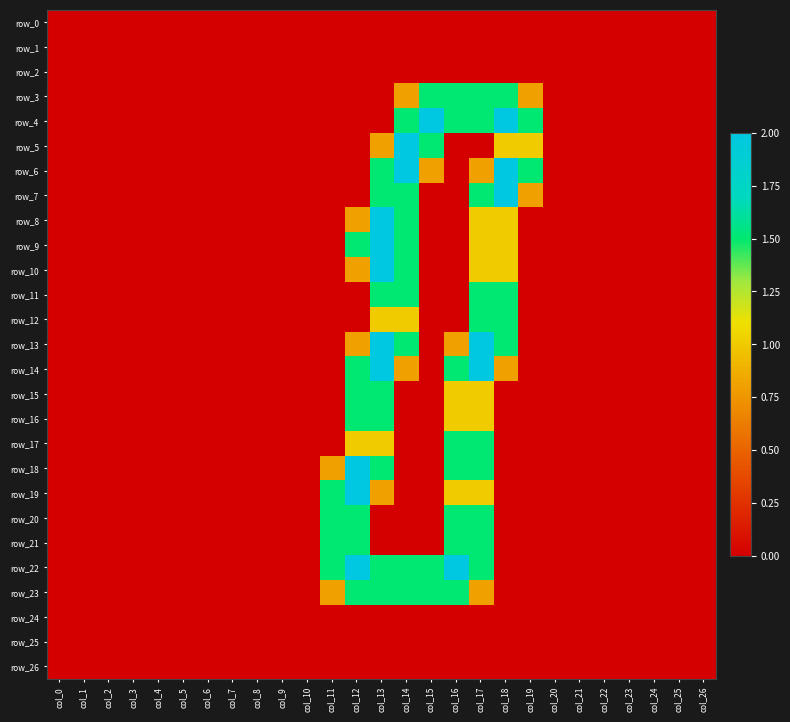

Reading left to right, extract all data points from this chart.

row_0: col_0=0.0	col_1=0.0	col_2=0.0	col_3=0.0	col_4=0.0	col_5=0.0	col_6=0.0	col_7=0.0	col_8=0.0	col_9=0.0	col_10=0.0	col_11=0.0	col_12=0.0	col_13=0.0	col_14=0.0	col_15=0.0	col_16=0.0	col_17=0.0	col_18=0.0	col_19=0.0	col_20=0.0	col_21=0.0	col_22=0.0	col_23=0.0	col_24=0.0	col_25=0.0	col_26=0.0
row_1: col_0=0.0	col_1=0.0	col_2=0.0	col_3=0.0	col_4=0.0	col_5=0.0	col_6=0.0	col_7=0.0	col_8=0.0	col_9=0.0	col_10=0.0	col_11=0.0	col_12=0.0	col_13=0.0	col_14=0.0	col_15=0.0	col_16=0.0	col_17=0.0	col_18=0.0	col_19=0.0	col_20=0.0	col_21=0.0	col_22=0.0	col_23=0.0	col_24=0.0	col_25=0.0	col_26=0.0
row_2: col_0=0.0	col_1=0.0	col_2=0.0	col_3=0.0	col_4=0.0	col_5=0.0	col_6=0.0	col_7=0.0	col_8=0.0	col_9=0.0	col_10=0.0	col_11=0.0	col_12=0.0	col_13=0.0	col_14=0.0	col_15=0.0	col_16=0.0	col_17=0.0	col_18=0.0	col_19=0.0	col_20=0.0	col_21=0.0	col_22=0.0	col_23=0.0	col_24=0.0	col_25=0.0	col_26=0.0
row_3: col_0=0.0	col_1=0.0	col_2=0.0	col_3=0.0	col_4=0.0	col_5=0.0	col_6=0.0	col_7=0.0	col_8=0.0	col_9=0.0	col_10=0.0	col_11=0.0	col_12=0.0	col_13=0.0	col_14=0.8	col_15=1.5	col_16=1.5	col_17=1.5	col_18=1.5	col_19=0.8	col_20=0.0	col_21=0.0	col_22=0.0	col_23=0.0	col_24=0.0	col_25=0.0	col_26=0.0
row_4: col_0=0.0	col_1=0.0	col_2=0.0	col_3=0.0	col_4=0.0	col_5=0.0	col_6=0.0	col_7=0.0	col_8=0.0	col_9=0.0	col_10=0.0	col_11=0.0	col_12=0.0	col_13=0.0	col_14=1.5	col_15=2.0	col_16=1.5	col_17=1.5	col_18=2.0	col_19=1.5	col_20=0.0	col_21=0.0	col_22=0.0	col_23=0.0	col_24=0.0	col_25=0.0	col_26=0.0
row_5: col_0=0.0	col_1=0.0	col_2=0.0	col_3=0.0	col_4=0.0	col_5=0.0	col_6=0.0	col_7=0.0	col_8=0.0	col_9=0.0	col_10=0.0	col_11=0.0	col_12=0.0	col_13=0.8	col_14=2.0	col_15=1.5	col_16=0.0	col_17=0.0	col_18=1.0	col_19=1.0	col_20=0.0	col_21=0.0	col_22=0.0	col_23=0.0	col_24=0.0	col_25=0.0	col_26=0.0
row_6: col_0=0.0	col_1=0.0	col_2=0.0	col_3=0.0	col_4=0.0	col_5=0.0	col_6=0.0	col_7=0.0	col_8=0.0	col_9=0.0	col_10=0.0	col_11=0.0	col_12=0.0	col_13=1.5	col_14=2.0	col_15=0.8	col_16=0.0	col_17=0.8	col_18=2.0	col_19=1.5	col_20=0.0	col_21=0.0	col_22=0.0	col_23=0.0	col_24=0.0	col_25=0.0	col_26=0.0
row_7: col_0=0.0	col_1=0.0	col_2=0.0	col_3=0.0	col_4=0.0	col_5=0.0	col_6=0.0	col_7=0.0	col_8=0.0	col_9=0.0	col_10=0.0	col_11=0.0	col_12=0.0	col_13=1.5	col_14=1.5	col_15=0.0	col_16=0.0	col_17=1.5	col_18=2.0	col_19=0.8	col_20=0.0	col_21=0.0	col_22=0.0	col_23=0.0	col_24=0.0	col_25=0.0	col_26=0.0
row_8: col_0=0.0	col_1=0.0	col_2=0.0	col_3=0.0	col_4=0.0	col_5=0.0	col_6=0.0	col_7=0.0	col_8=0.0	col_9=0.0	col_10=0.0	col_11=0.0	col_12=0.8	col_13=2.0	col_14=1.5	col_15=0.0	col_16=0.0	col_17=1.0	col_18=1.0	col_19=0.0	col_20=0.0	col_21=0.0	col_22=0.0	col_23=0.0	col_24=0.0	col_25=0.0	col_26=0.0
row_9: col_0=0.0	col_1=0.0	col_2=0.0	col_3=0.0	col_4=0.0	col_5=0.0	col_6=0.0	col_7=0.0	col_8=0.0	col_9=0.0	col_10=0.0	col_11=0.0	col_12=1.5	col_13=2.0	col_14=1.5	col_15=0.0	col_16=0.0	col_17=1.0	col_18=1.0	col_19=0.0	col_20=0.0	col_21=0.0	col_22=0.0	col_23=0.0	col_24=0.0	col_25=0.0	col_26=0.0
row_10: col_0=0.0	col_1=0.0	col_2=0.0	col_3=0.0	col_4=0.0	col_5=0.0	col_6=0.0	col_7=0.0	col_8=0.0	col_9=0.0	col_10=0.0	col_11=0.0	col_12=0.8	col_13=2.0	col_14=1.5	col_15=0.0	col_16=0.0	col_17=1.0	col_18=1.0	col_19=0.0	col_20=0.0	col_21=0.0	col_22=0.0	col_23=0.0	col_24=0.0	col_25=0.0	col_26=0.0
row_11: col_0=0.0	col_1=0.0	col_2=0.0	col_3=0.0	col_4=0.0	col_5=0.0	col_6=0.0	col_7=0.0	col_8=0.0	col_9=0.0	col_10=0.0	col_11=0.0	col_12=0.0	col_13=1.5	col_14=1.5	col_15=0.0	col_16=0.0	col_17=1.5	col_18=1.5	col_19=0.0	col_20=0.0	col_21=0.0	col_22=0.0	col_23=0.0	col_24=0.0	col_25=0.0	col_26=0.0
row_12: col_0=0.0	col_1=0.0	col_2=0.0	col_3=0.0	col_4=0.0	col_5=0.0	col_6=0.0	col_7=0.0	col_8=0.0	col_9=0.0	col_10=0.0	col_11=0.0	col_12=0.0	col_13=1.0	col_14=1.0	col_15=0.0	col_16=0.0	col_17=1.5	col_18=1.5	col_19=0.0	col_20=0.0	col_21=0.0	col_22=0.0	col_23=0.0	col_24=0.0	col_25=0.0	col_26=0.0
row_13: col_0=0.0	col_1=0.0	col_2=0.0	col_3=0.0	col_4=0.0	col_5=0.0	col_6=0.0	col_7=0.0	col_8=0.0	col_9=0.0	col_10=0.0	col_11=0.0	col_12=0.8	col_13=2.0	col_14=1.5	col_15=0.0	col_16=0.8	col_17=2.0	col_18=1.5	col_19=0.0	col_20=0.0	col_21=0.0	col_22=0.0	col_23=0.0	col_24=0.0	col_25=0.0	col_26=0.0
row_14: col_0=0.0	col_1=0.0	col_2=0.0	col_3=0.0	col_4=0.0	col_5=0.0	col_6=0.0	col_7=0.0	col_8=0.0	col_9=0.0	col_10=0.0	col_11=0.0	col_12=1.5	col_13=2.0	col_14=0.8	col_15=0.0	col_16=1.5	col_17=2.0	col_18=0.8	col_19=0.0	col_20=0.0	col_21=0.0	col_22=0.0	col_23=0.0	col_24=0.0	col_25=0.0	col_26=0.0
row_15: col_0=0.0	col_1=0.0	col_2=0.0	col_3=0.0	col_4=0.0	col_5=0.0	col_6=0.0	col_7=0.0	col_8=0.0	col_9=0.0	col_10=0.0	col_11=0.0	col_12=1.5	col_13=1.5	col_14=0.0	col_15=0.0	col_16=1.0	col_17=1.0	col_18=0.0	col_19=0.0	col_20=0.0	col_21=0.0	col_22=0.0	col_23=0.0	col_24=0.0	col_25=0.0	col_26=0.0
row_16: col_0=0.0	col_1=0.0	col_2=0.0	col_3=0.0	col_4=0.0	col_5=0.0	col_6=0.0	col_7=0.0	col_8=0.0	col_9=0.0	col_10=0.0	col_11=0.0	col_12=1.5	col_13=1.5	col_14=0.0	col_15=0.0	col_16=1.0	col_17=1.0	col_18=0.0	col_19=0.0	col_20=0.0	col_21=0.0	col_22=0.0	col_23=0.0	col_24=0.0	col_25=0.0	col_26=0.0
row_17: col_0=0.0	col_1=0.0	col_2=0.0	col_3=0.0	col_4=0.0	col_5=0.0	col_6=0.0	col_7=0.0	col_8=0.0	col_9=0.0	col_10=0.0	col_11=0.0	col_12=1.0	col_13=1.0	col_14=0.0	col_15=0.0	col_16=1.5	col_17=1.5	col_18=0.0	col_19=0.0	col_20=0.0	col_21=0.0	col_22=0.0	col_23=0.0	col_24=0.0	col_25=0.0	col_26=0.0
row_18: col_0=0.0	col_1=0.0	col_2=0.0	col_3=0.0	col_4=0.0	col_5=0.0	col_6=0.0	col_7=0.0	col_8=0.0	col_9=0.0	col_10=0.0	col_11=0.8	col_12=2.0	col_13=1.5	col_14=0.0	col_15=0.0	col_16=1.5	col_17=1.5	col_18=0.0	col_19=0.0	col_20=0.0	col_21=0.0	col_22=0.0	col_23=0.0	col_24=0.0	col_25=0.0	col_26=0.0
row_19: col_0=0.0	col_1=0.0	col_2=0.0	col_3=0.0	col_4=0.0	col_5=0.0	col_6=0.0	col_7=0.0	col_8=0.0	col_9=0.0	col_10=0.0	col_11=1.5	col_12=2.0	col_13=0.8	col_14=0.0	col_15=0.0	col_16=1.0	col_17=1.0	col_18=0.0	col_19=0.0	col_20=0.0	col_21=0.0	col_22=0.0	col_23=0.0	col_24=0.0	col_25=0.0	col_26=0.0
row_20: col_0=0.0	col_1=0.0	col_2=0.0	col_3=0.0	col_4=0.0	col_5=0.0	col_6=0.0	col_7=0.0	col_8=0.0	col_9=0.0	col_10=0.0	col_11=1.5	col_12=1.5	col_13=0.0	col_14=0.0	col_15=0.0	col_16=1.5	col_17=1.5	col_18=0.0	col_19=0.0	col_20=0.0	col_21=0.0	col_22=0.0	col_23=0.0	col_24=0.0	col_25=0.0	col_26=0.0
row_21: col_0=0.0	col_1=0.0	col_2=0.0	col_3=0.0	col_4=0.0	col_5=0.0	col_6=0.0	col_7=0.0	col_8=0.0	col_9=0.0	col_10=0.0	col_11=1.5	col_12=1.5	col_13=0.0	col_14=0.0	col_15=0.0	col_16=1.5	col_17=1.5	col_18=0.0	col_19=0.0	col_20=0.0	col_21=0.0	col_22=0.0	col_23=0.0	col_24=0.0	col_25=0.0	col_26=0.0
row_22: col_0=0.0	col_1=0.0	col_2=0.0	col_3=0.0	col_4=0.0	col_5=0.0	col_6=0.0	col_7=0.0	col_8=0.0	col_9=0.0	col_10=0.0	col_11=1.5	col_12=2.0	col_13=1.5	col_14=1.5	col_15=1.5	col_16=2.0	col_17=1.5	col_18=0.0	col_19=0.0	col_20=0.0	col_21=0.0	col_22=0.0	col_23=0.0	col_24=0.0	col_25=0.0	col_26=0.0
row_23: col_0=0.0	col_1=0.0	col_2=0.0	col_3=0.0	col_4=0.0	col_5=0.0	col_6=0.0	col_7=0.0	col_8=0.0	col_9=0.0	col_10=0.0	col_11=0.8	col_12=1.5	col_13=1.5	col_14=1.5	col_15=1.5	col_16=1.5	col_17=0.8	col_18=0.0	col_19=0.0	col_20=0.0	col_21=0.0	col_22=0.0	col_23=0.0	col_24=0.0	col_25=0.0	col_26=0.0
row_24: col_0=0.0	col_1=0.0	col_2=0.0	col_3=0.0	col_4=0.0	col_5=0.0	col_6=0.0	col_7=0.0	col_8=0.0	col_9=0.0	col_10=0.0	col_11=0.0	col_12=0.0	col_13=0.0	col_14=0.0	col_15=0.0	col_16=0.0	col_17=0.0	col_18=0.0	col_19=0.0	col_20=0.0	col_21=0.0	col_22=0.0	col_23=0.0	col_24=0.0	col_25=0.0	col_26=0.0
row_25: col_0=0.0	col_1=0.0	col_2=0.0	col_3=0.0	col_4=0.0	col_5=0.0	col_6=0.0	col_7=0.0	col_8=0.0	col_9=0.0	col_10=0.0	col_11=0.0	col_12=0.0	col_13=0.0	col_14=0.0	col_15=0.0	col_16=0.0	col_17=0.0	col_18=0.0	col_19=0.0	col_20=0.0	col_21=0.0	col_22=0.0	col_23=0.0	col_24=0.0	col_25=0.0	col_26=0.0
row_26: col_0=0.0	col_1=0.0	col_2=0.0	col_3=0.0	col_4=0.0	col_5=0.0	col_6=0.0	col_7=0.0	col_8=0.0	col_9=0.0	col_10=0.0	col_11=0.0	col_12=0.0	col_13=0.0	col_14=0.0	col_15=0.0	col_16=0.0	col_17=0.0	col_18=0.0	col_19=0.0	col_20=0.0	col_21=0.0	col_22=0.0	col_23=0.0	col_24=0.0	col_25=0.0	col_26=0.0